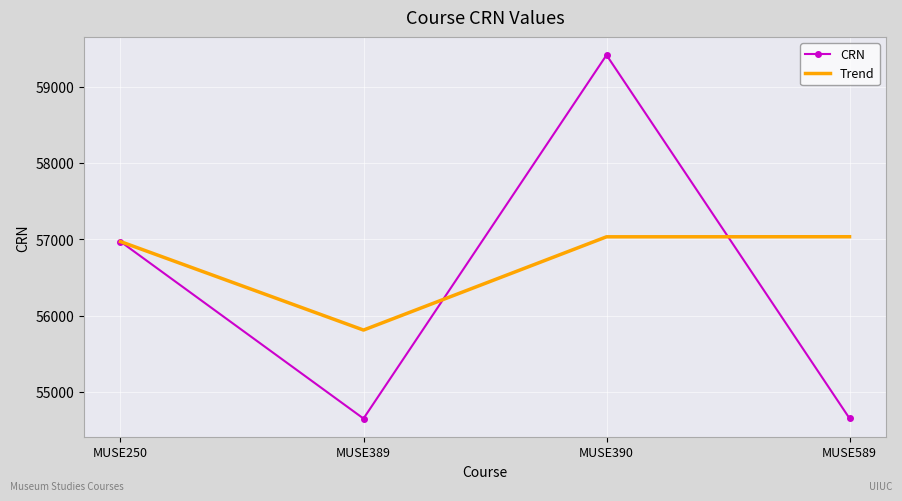

True or false: Trend has more than 2 interior local peaks.

False